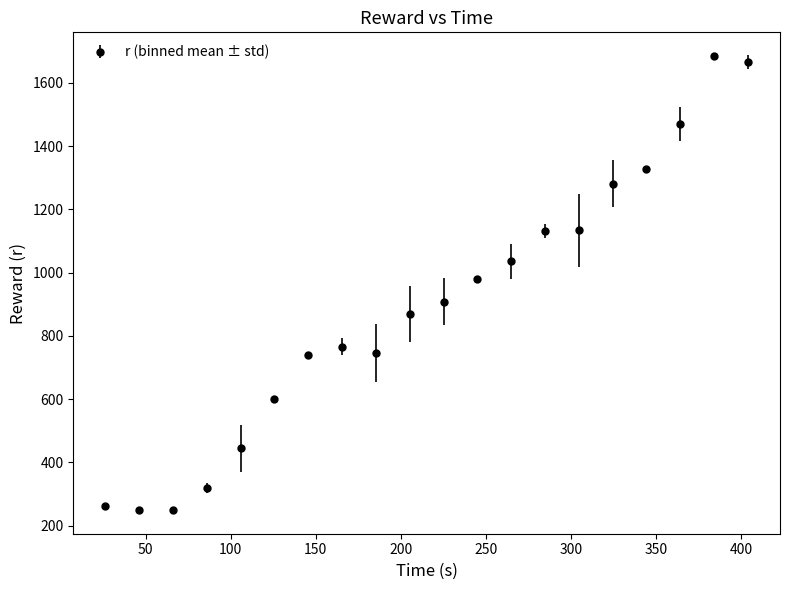

What is the value of the 2nd point from the left?

249.5